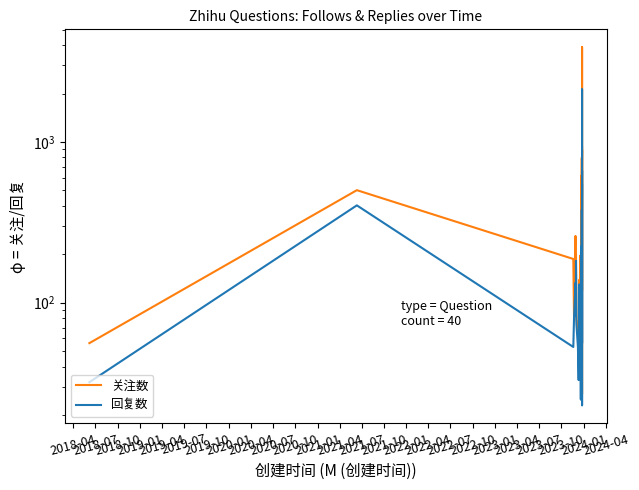

True or false: 关注数 and 回复数 intersect in this chart.

False